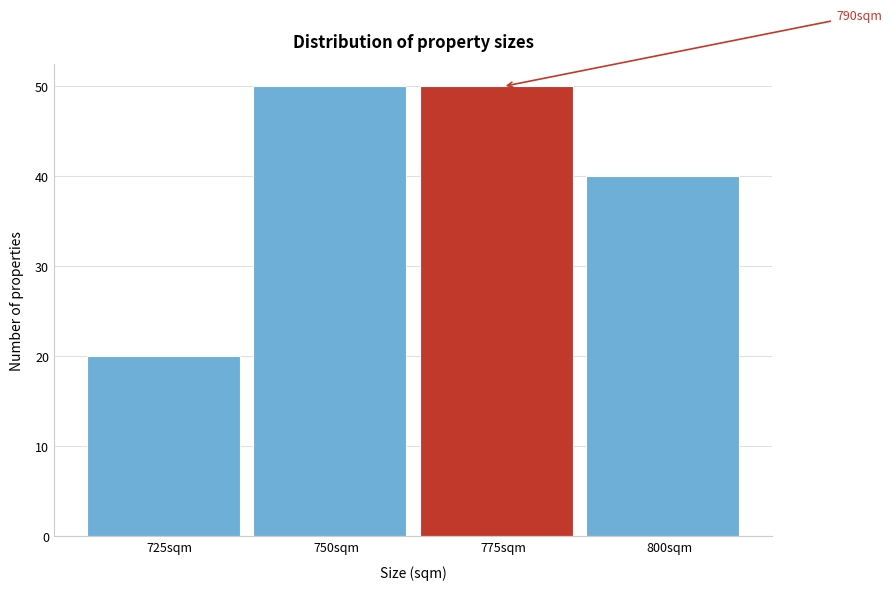

Reading right to left, extract all data points from this chart.

40	50	50	20